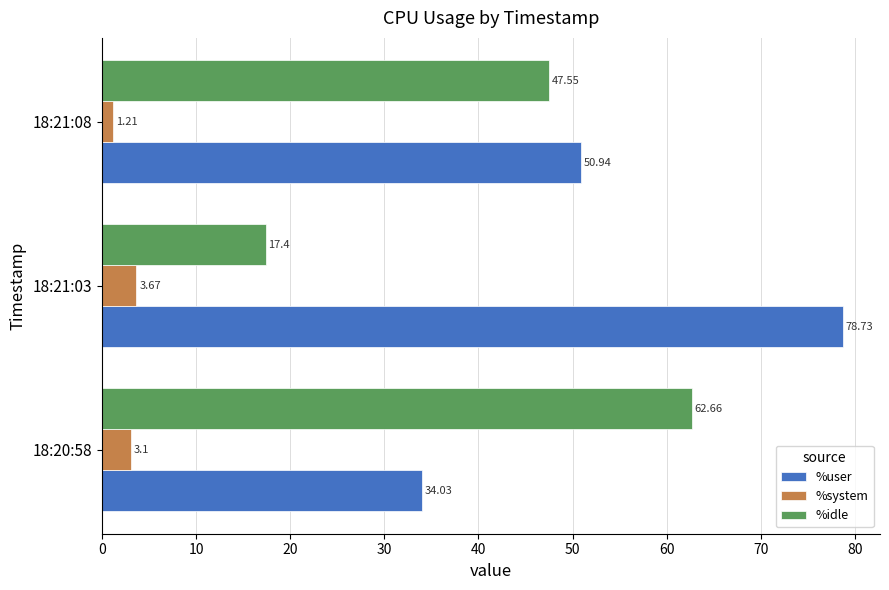

What is the minimum value for %user?

34.0